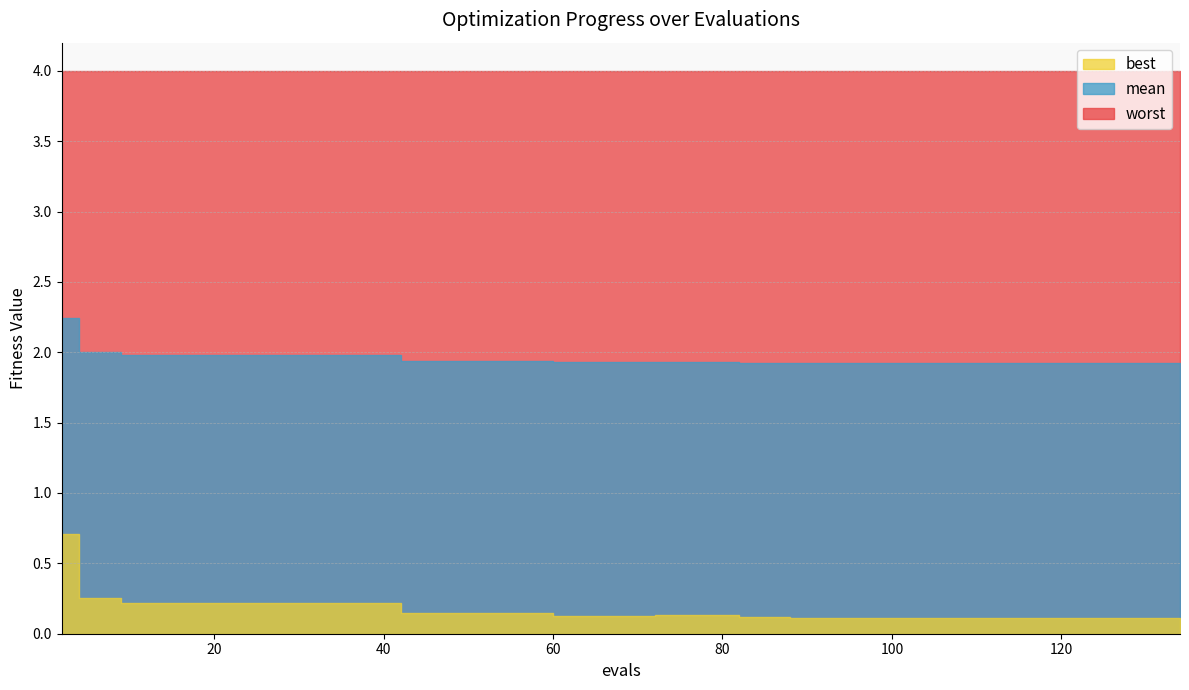

What is the total value across all series at 128?

6.0